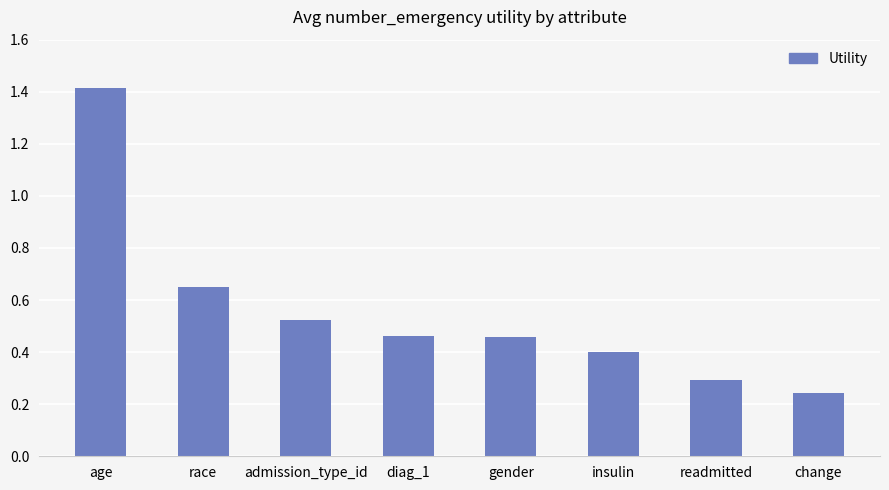

Which has a higher value, insulin or race?

race